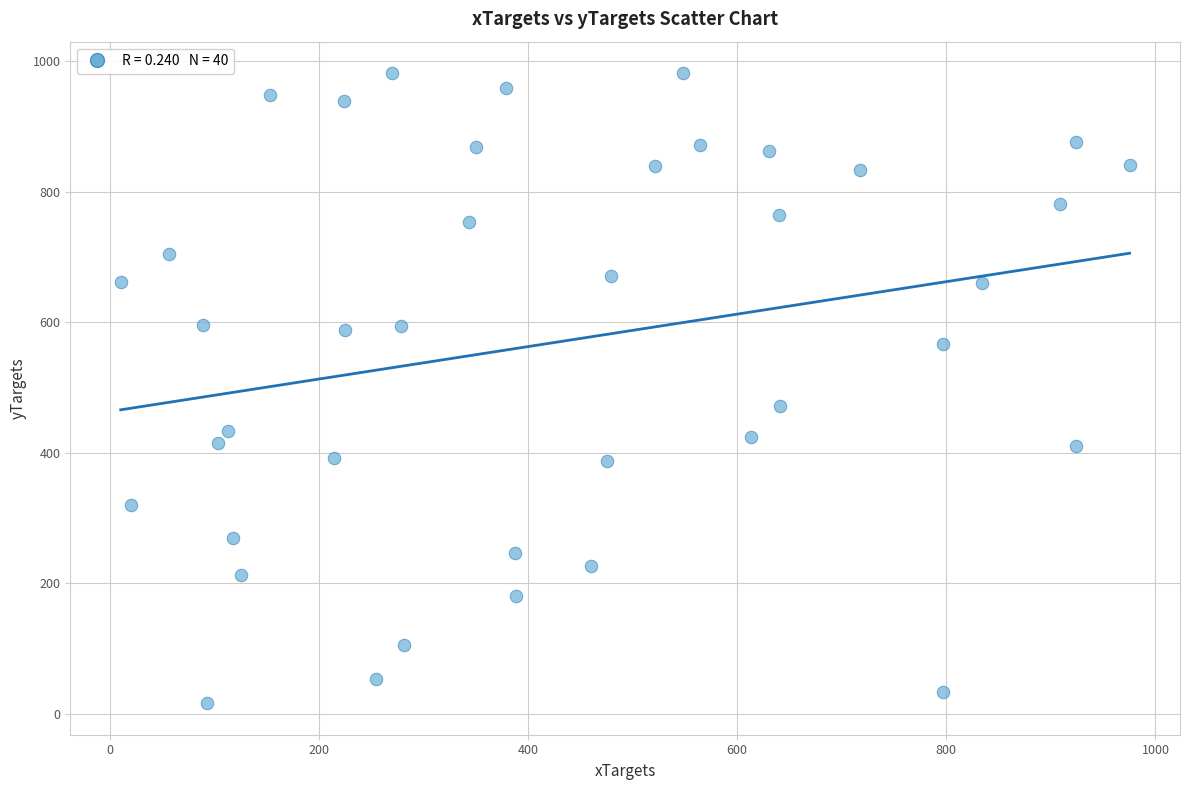

What is the range of Y values (max minus min)?

965.5